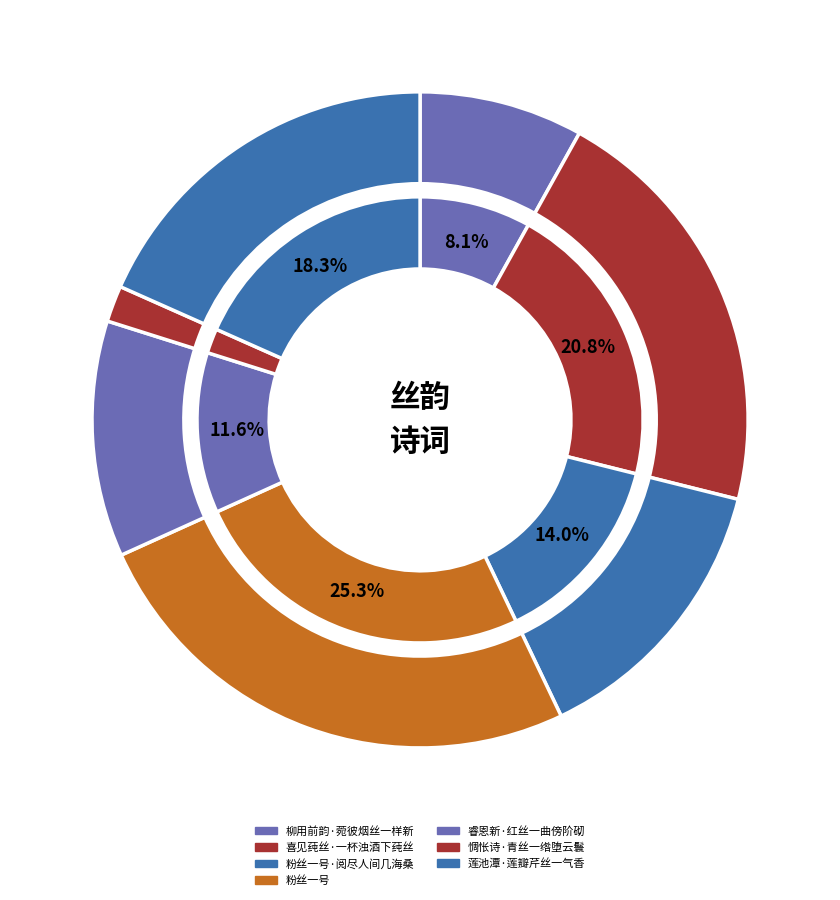

To the nearest percent, what is the difference between the largest and smallest slice percentages?

24%